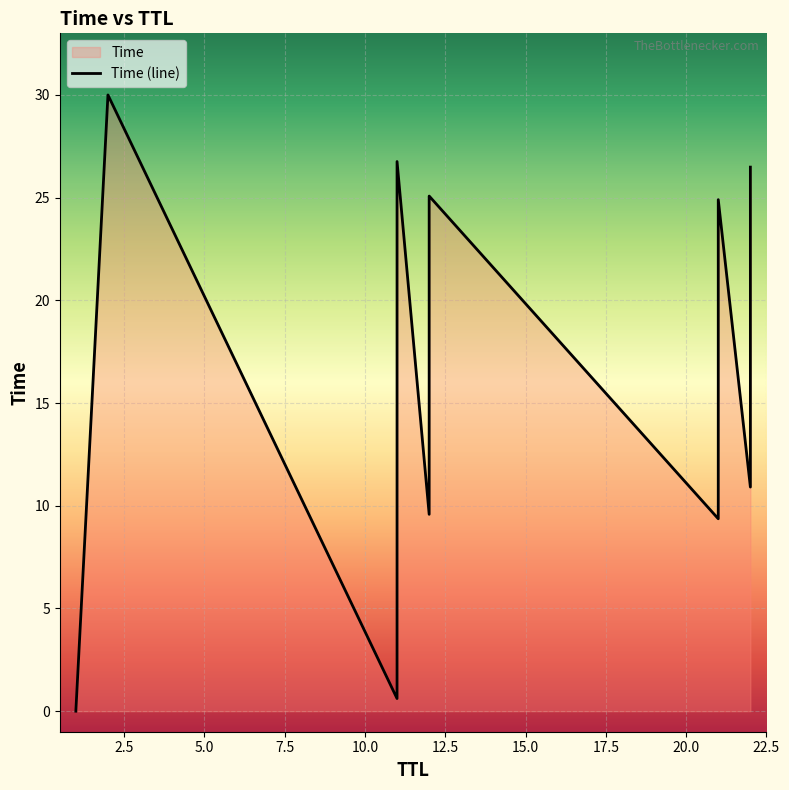

How many points are lower than both their immediate neighbors (excluding endpoints)?

4